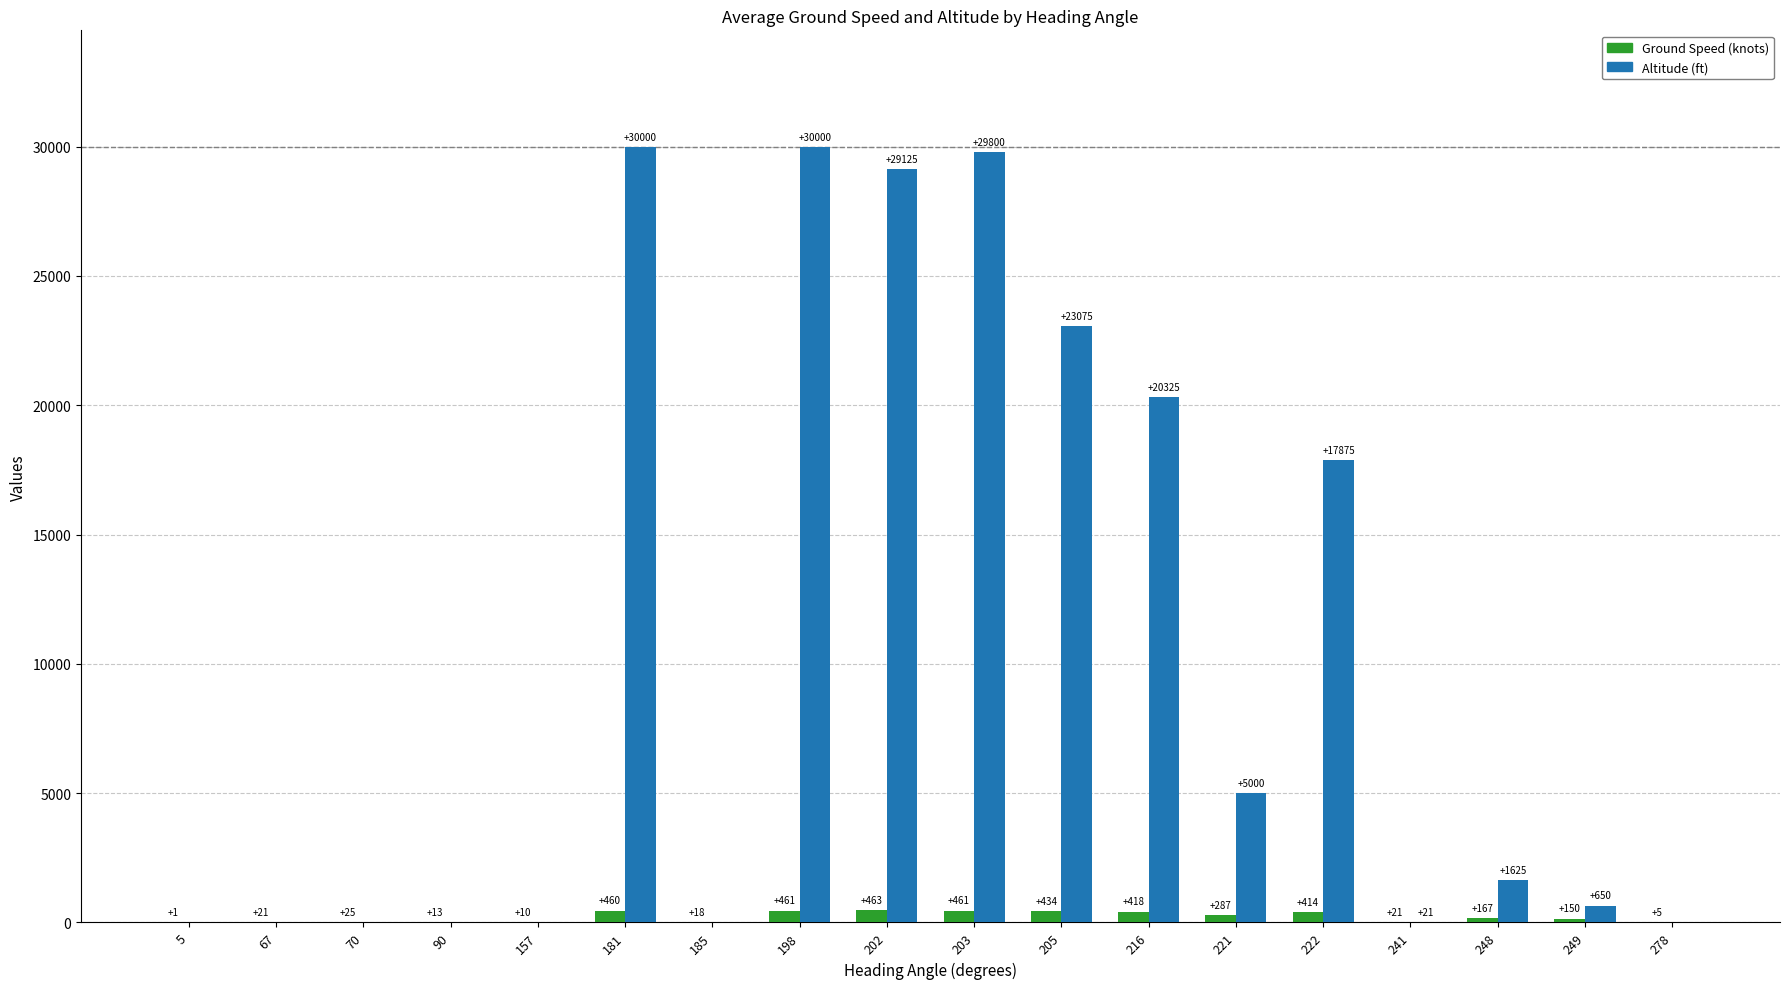

Does the chart contain stacked bars?

No